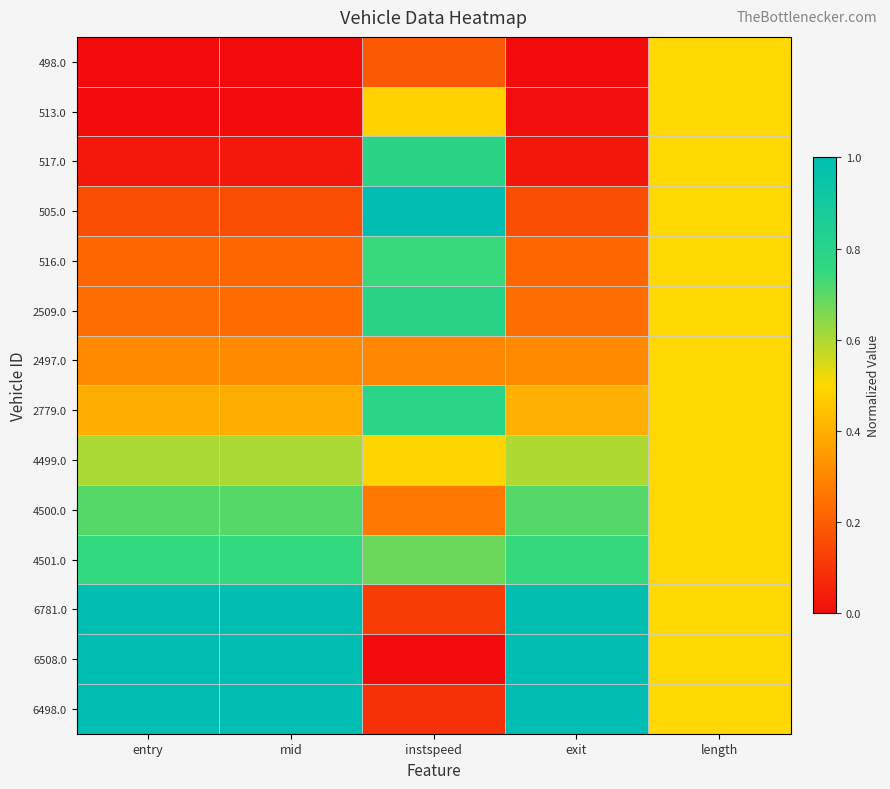

At which category does the chart reach its minimum across all series?

entry